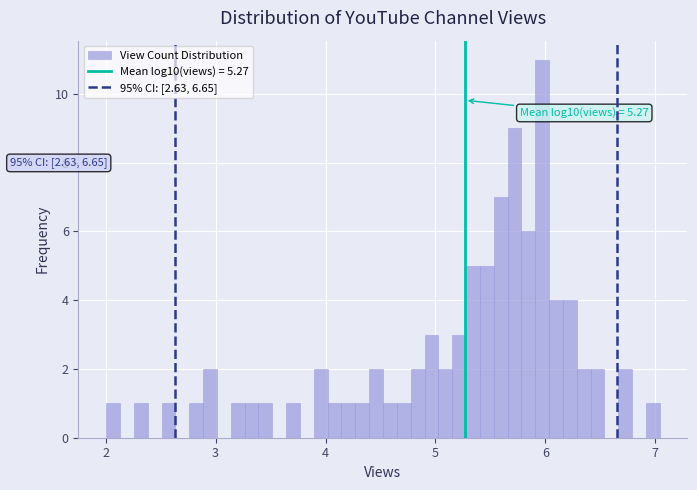

Read against the x-axis, roughly where is the centre of the tallest bar?

6.0